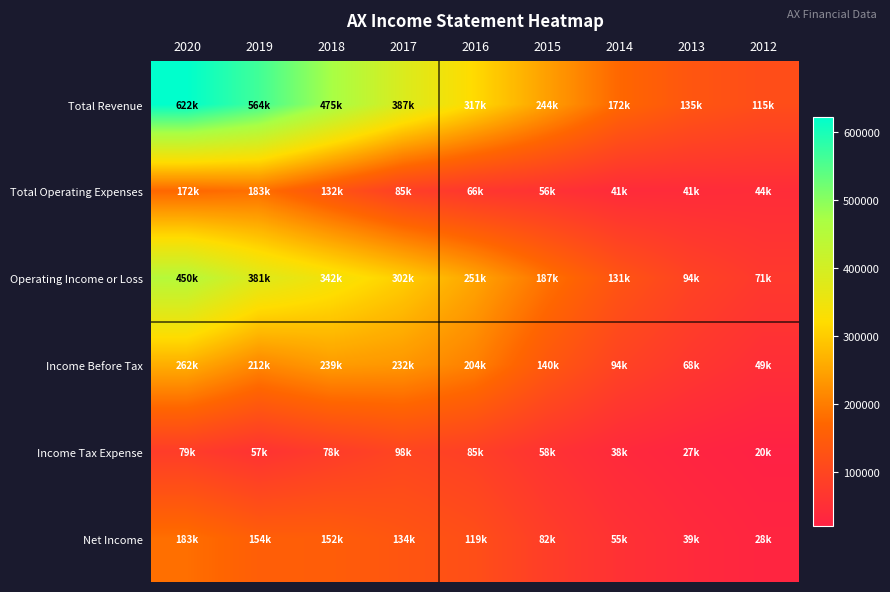

Which series has the largest total across all categories?

Total Revenue